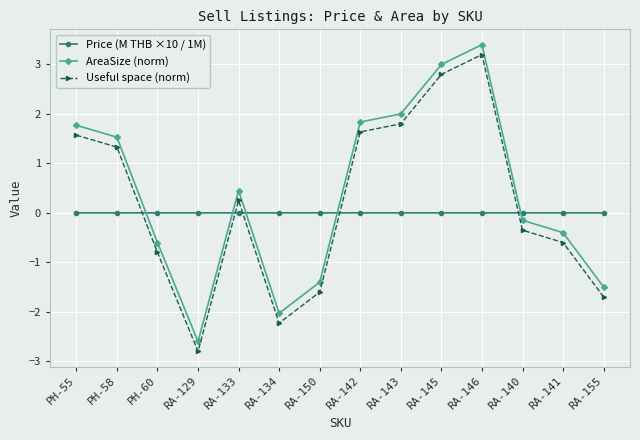

What is the average value of the AreaSize (norm) series?

0.4